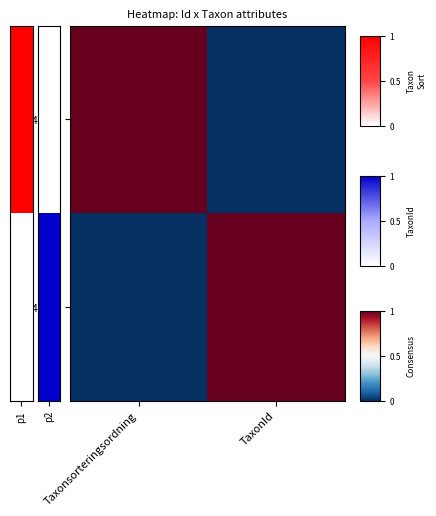

What is the greatest value displayed?

1